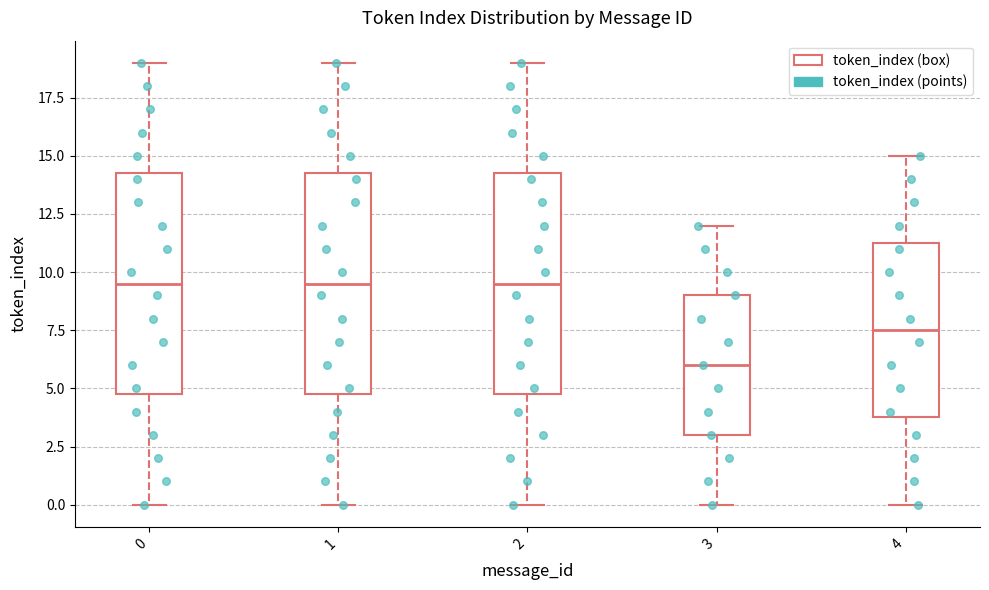

Reading left to right, read every box against the y-axis: the position of its median line, the range the box covers, and the ends of its whiskers. The values are not printed on the chart, so give them approximately, as read against the axis.

0: median 9.5, box 5.0 to 14.5, whiskers 0.0 to 19.0
1: median 9.5, box 5.0 to 14.5, whiskers 0.0 to 19.0
2: median 9.5, box 5.0 to 14.5, whiskers 0.0 to 19.0
3: median 6.0, box 3.0 to 9.0, whiskers 0.0 to 12.0
4: median 7.5, box 4.0 to 11.5, whiskers 0.0 to 15.0